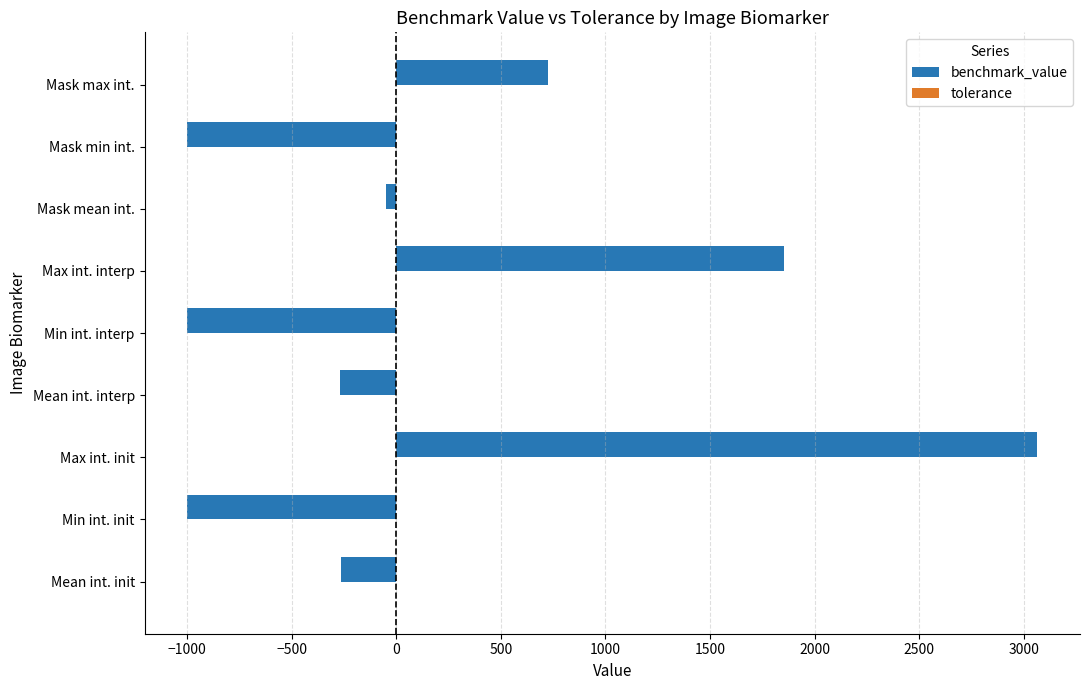

Which series has the largest total across all categories?

benchmark_value